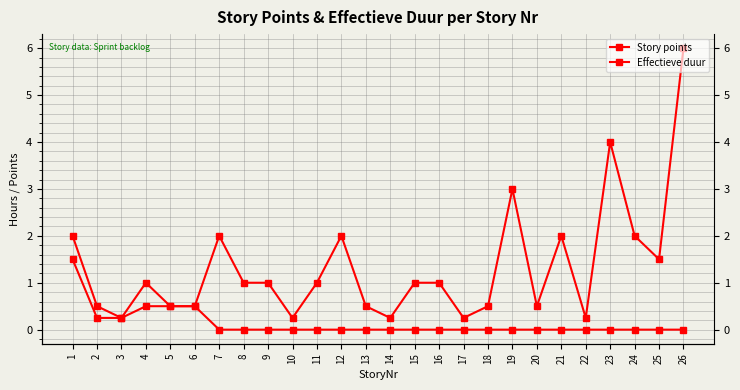

Reading left to right, list all the values displayed in this chart.

Story points: 1=2.0	2=0.5	3=0.2	4=1.0	5=0.5	6=0.5	7=2.0	8=1.0	9=1.0	10=0.2	11=1.0	12=2.0	13=0.5	14=0.2	15=1.0	16=1.0	17=0.2	18=0.5	19=3.0	20=0.5	21=2.0	22=0.2	23=4.0	24=2.0	25=1.5	26=6.0
Effectieve duur: 1=1.5	2=0.2	3=0.2	4=0.5	5=0.5	6=0.5	7=0.0	8=0.0	9=0.0	10=0.0	11=0.0	12=0.0	13=0.0	14=0.0	15=0.0	16=0.0	17=0.0	18=0.0	19=0.0	20=0.0	21=0.0	22=0.0	23=0.0	24=0.0	25=0.0	26=0.0